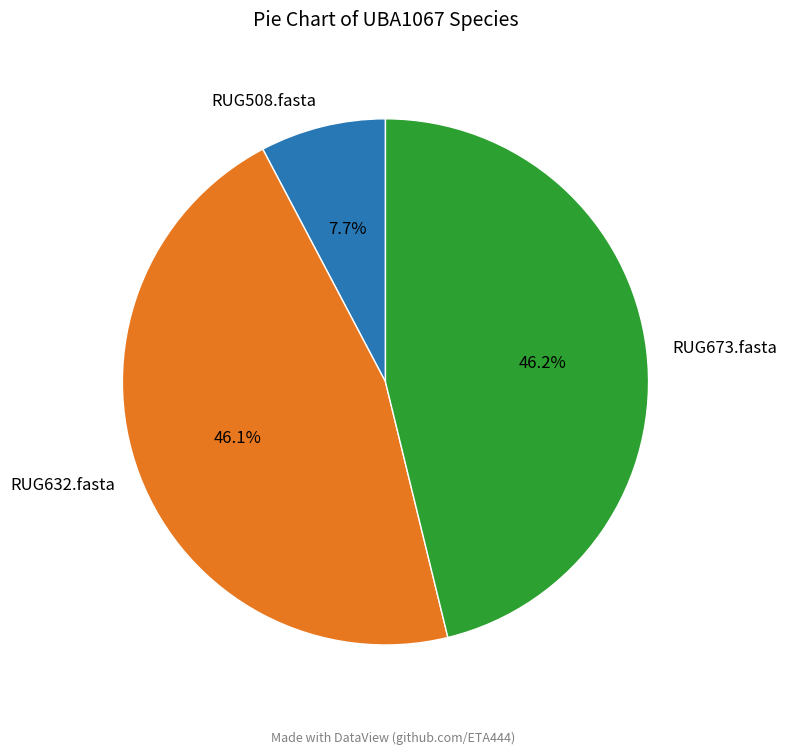

The RUG508.fasta slice represents 23% of the pie. True or false?

False